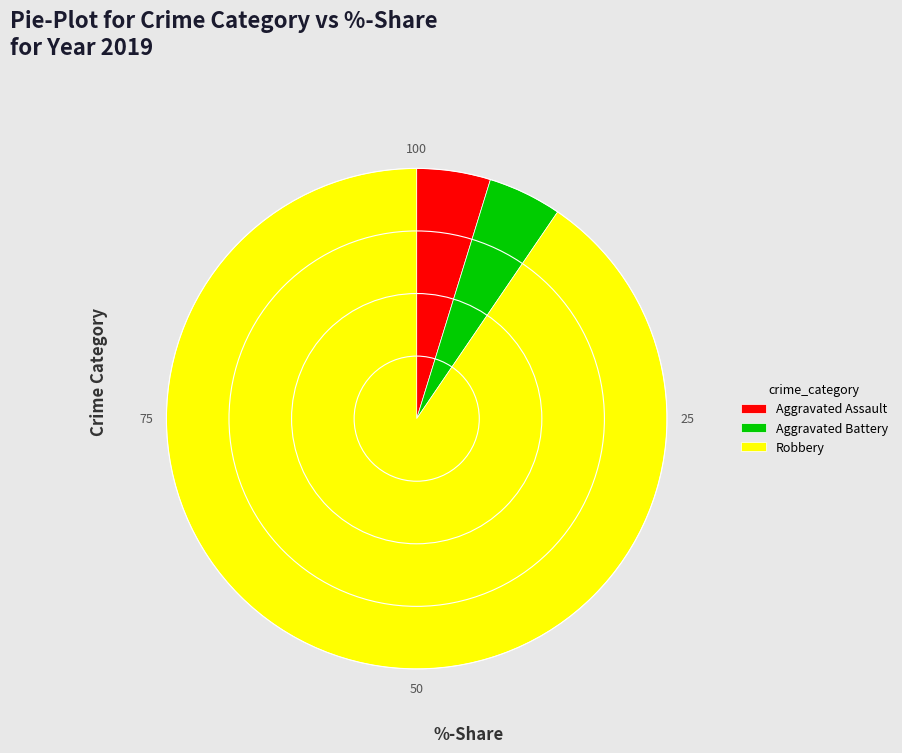

Which slice is the largest?

Robbery